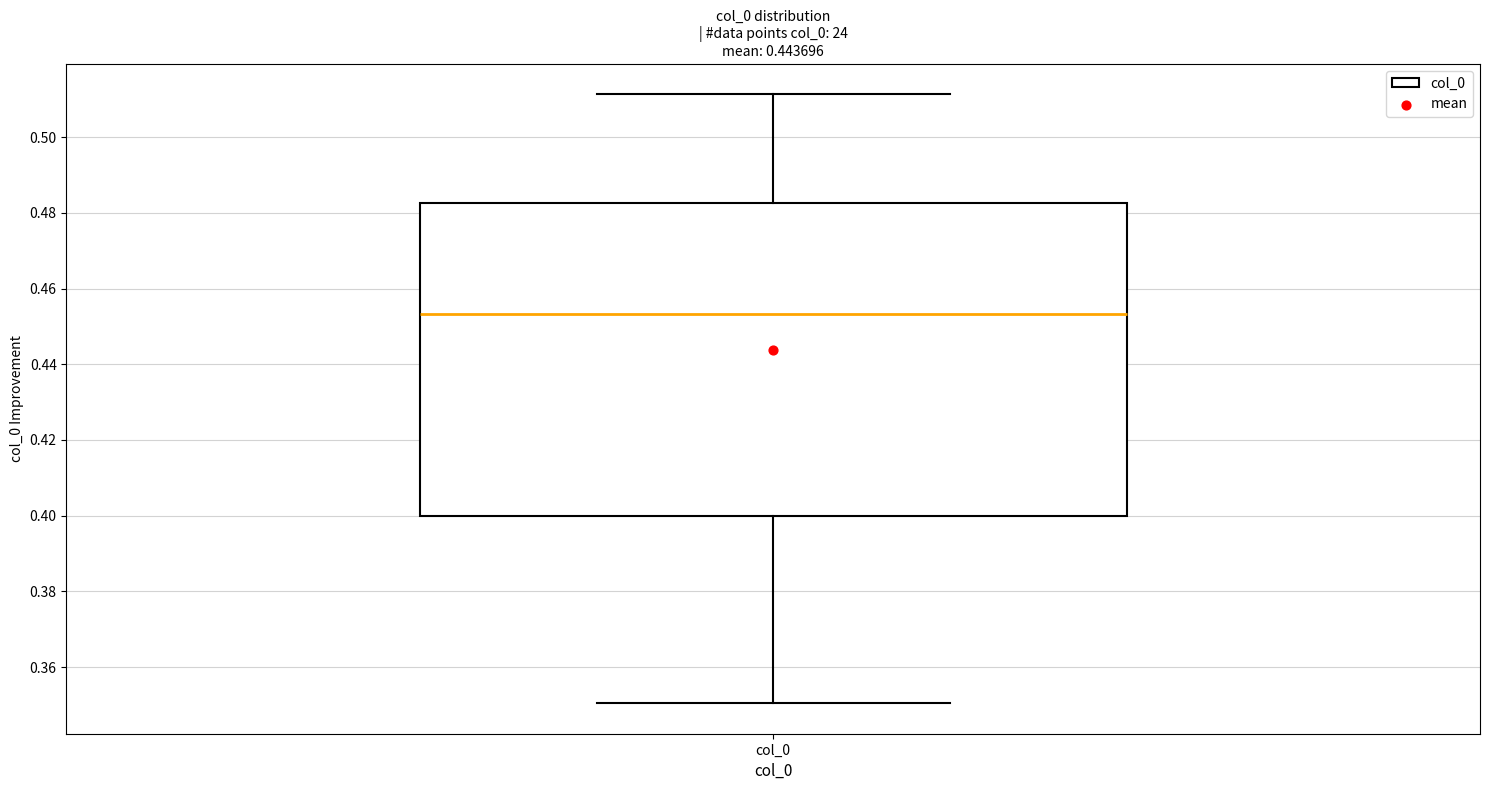

Where does the upper whisker of the box for col_0 end on the y-axis? The values are not printed on the chart, so give them approximately, as read against the axis.

0.512